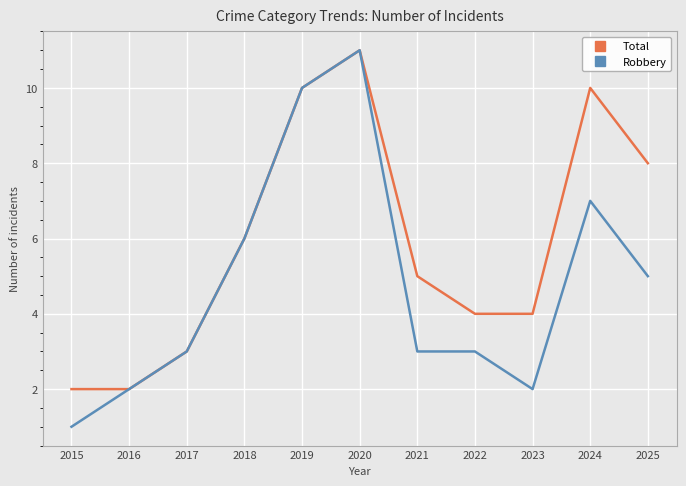

What is the value of the Robbery point at the 9th from the left?

2